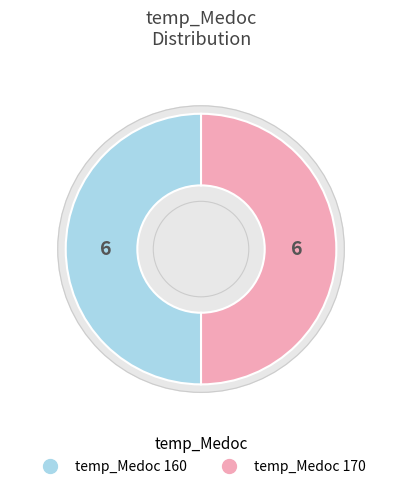

Does 160 represent more than half of the total?

Yes